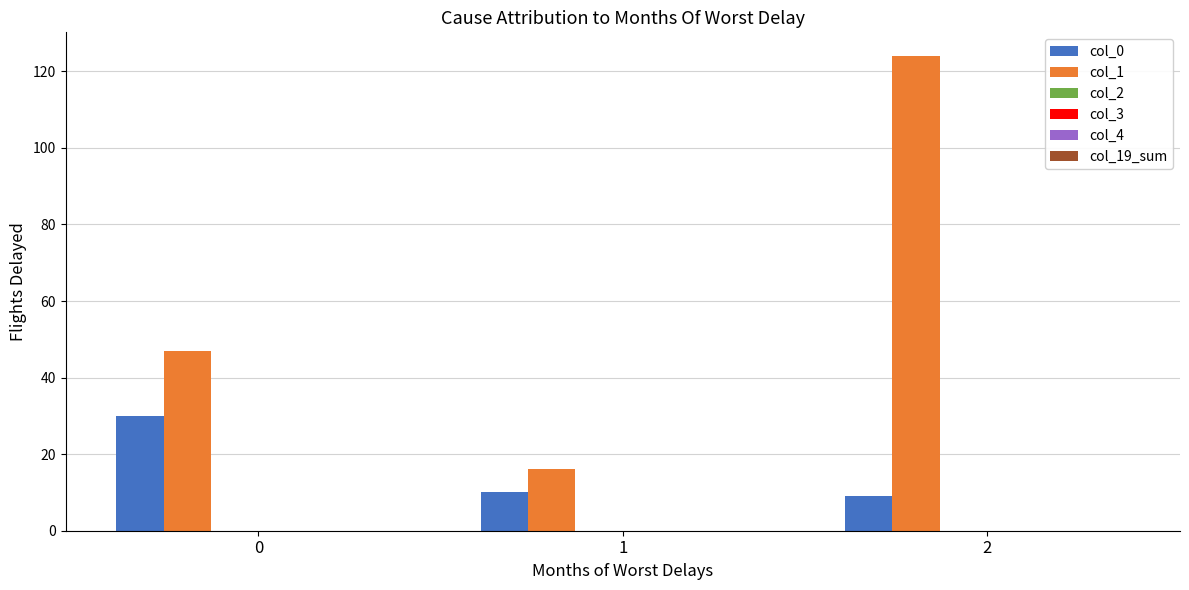

Reading left to right, list all the values displayed in this chart.

col_0: 30	10	9
col_1: 47	16	124